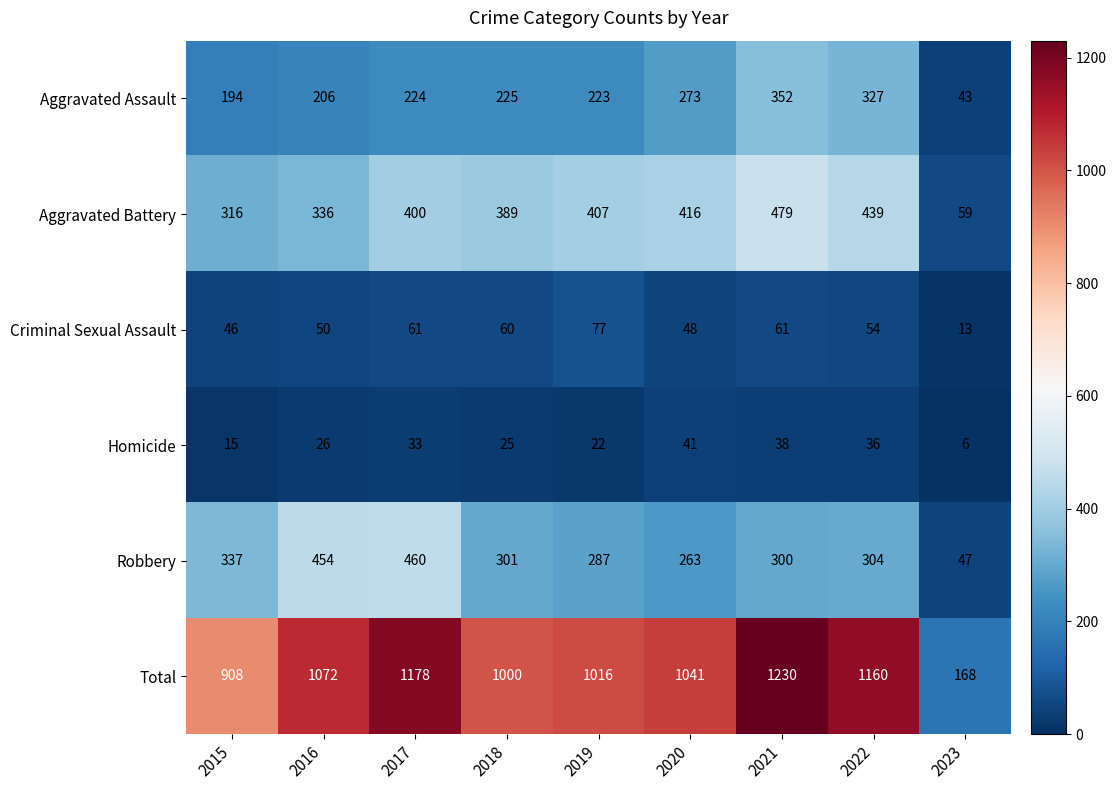

Which series has the largest total across all categories?

Total